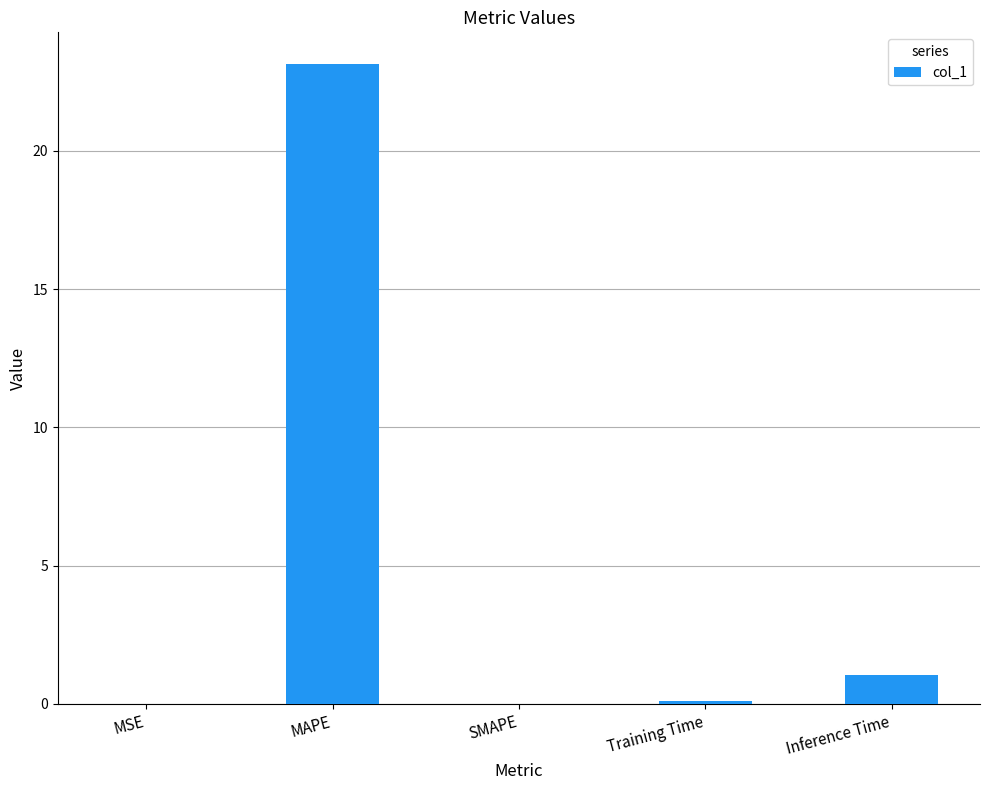

How many distinct data groups are displayed?

1